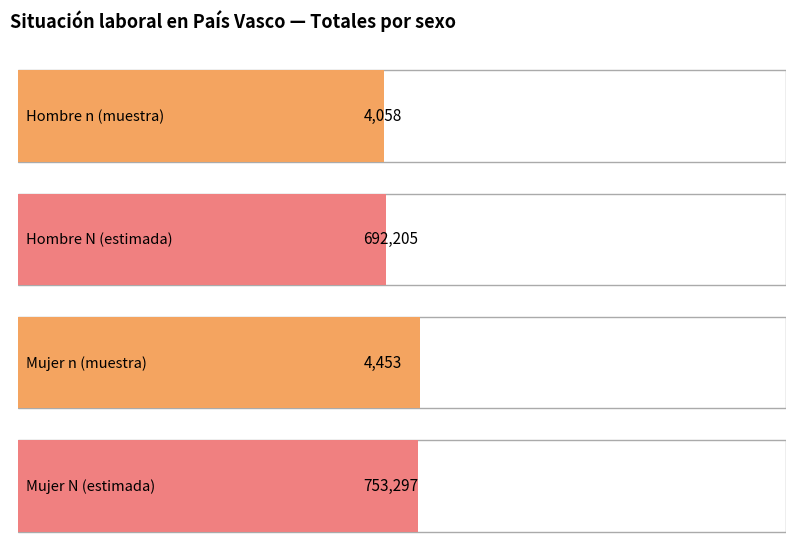

What is the maximum value shown in the chart?

753297